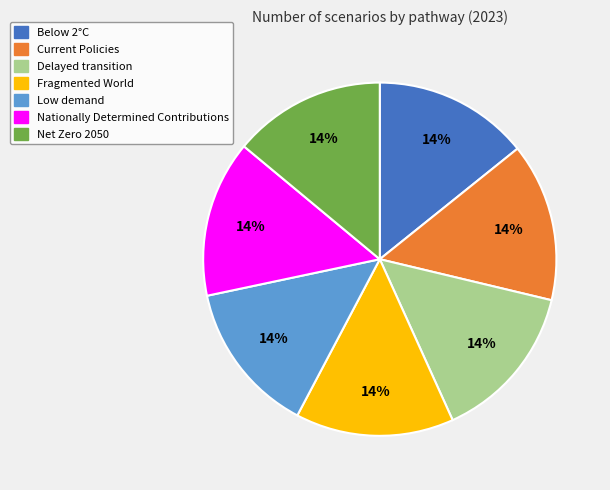

What percentage is the Current Policies slice, to the nearest percent?

14%